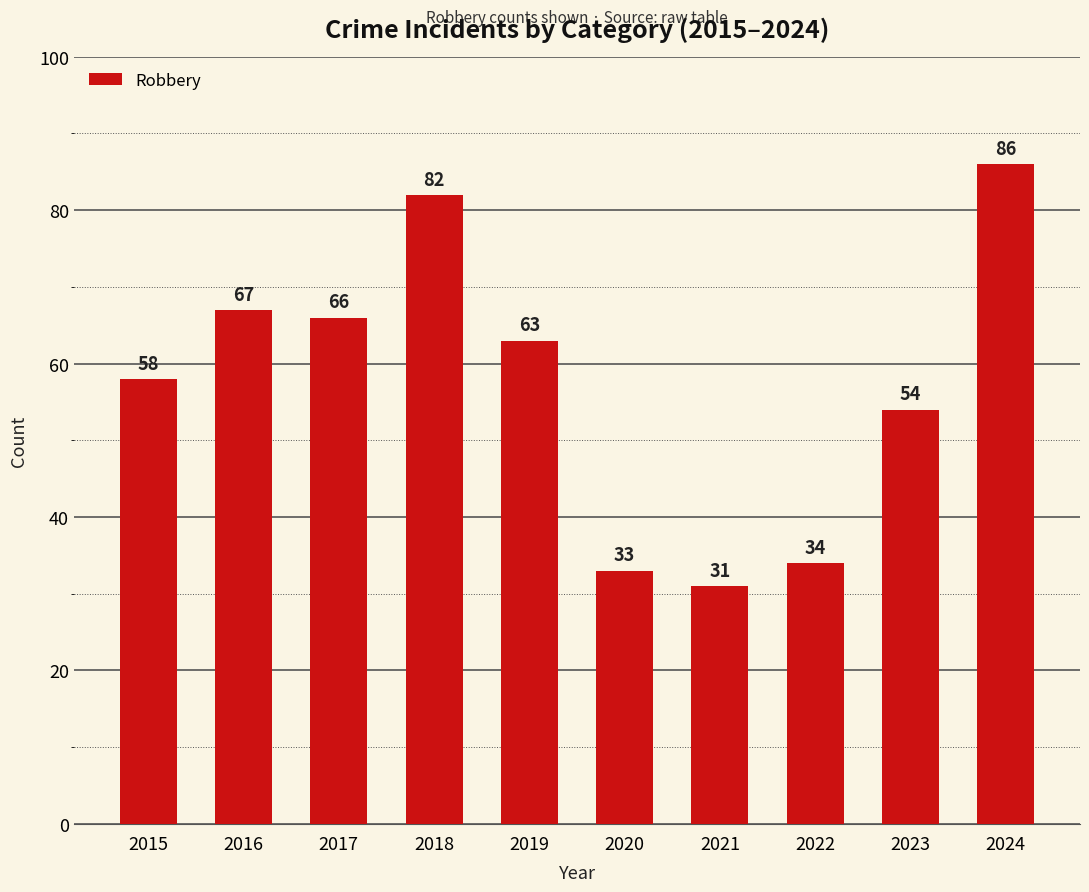

How many distinct data groups are displayed?

1